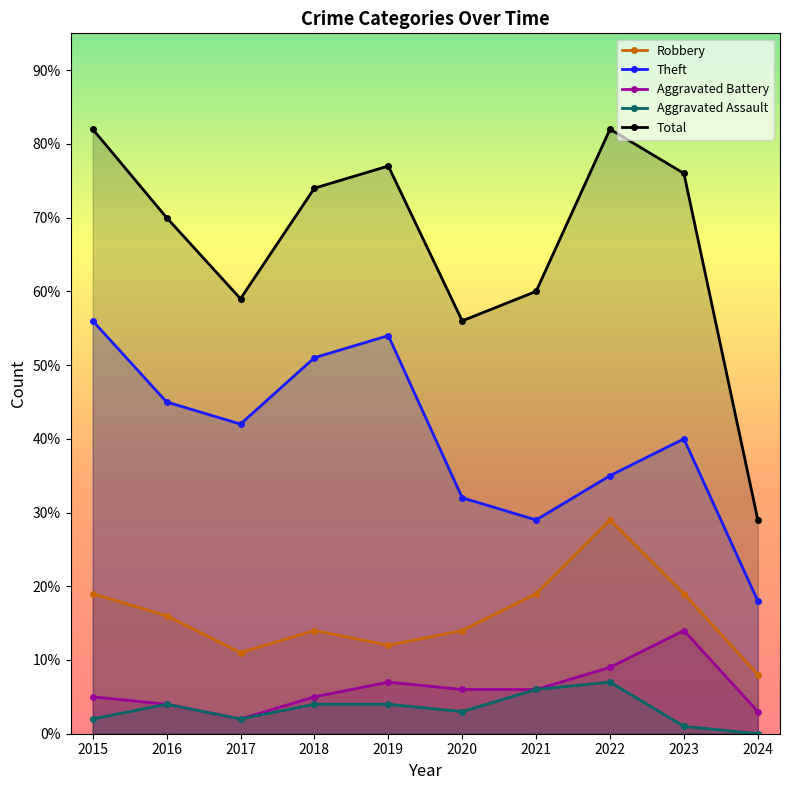

True or false: Robbery has a value of 11 at 2024.

False